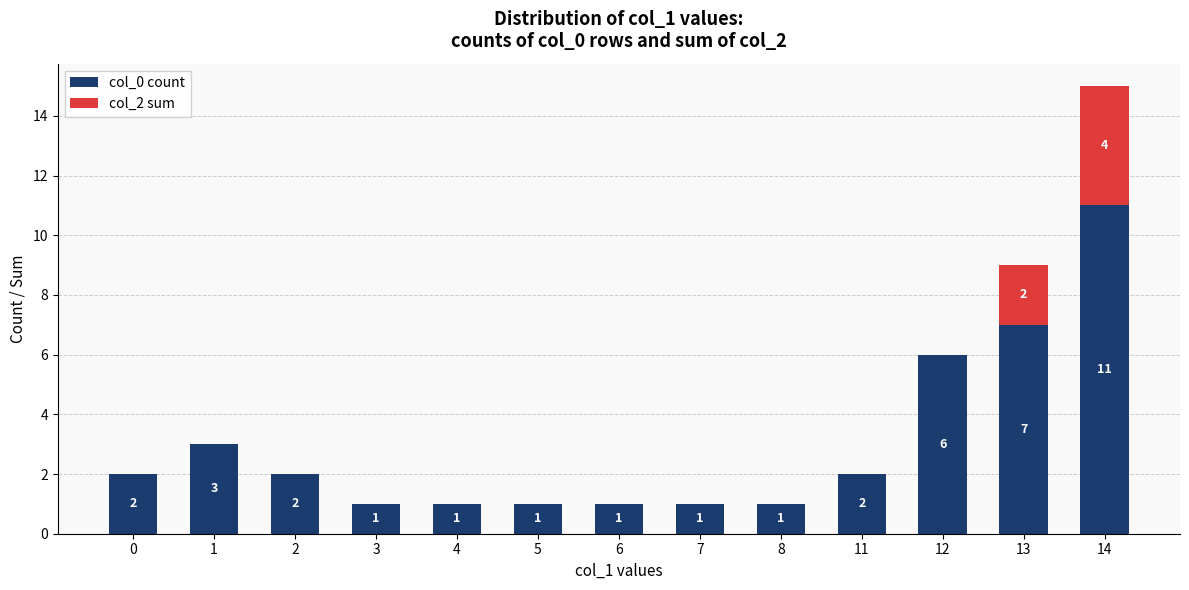

What is the sum of all col_0 count values?

39